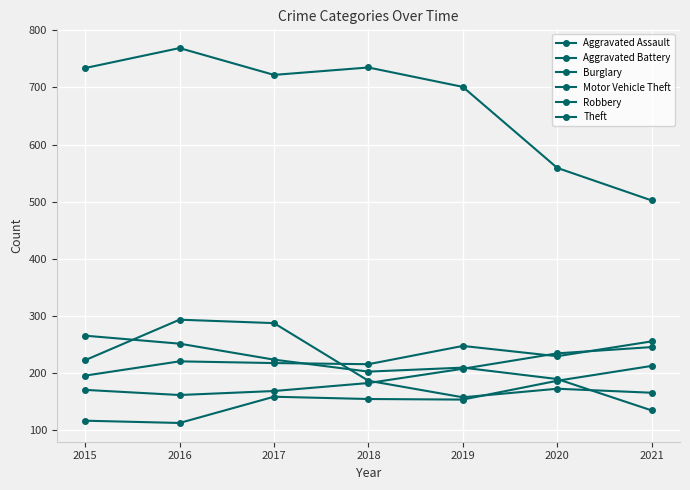

What is the difference between the Motor Vehicle Theft values at 2016 and 2020?

73